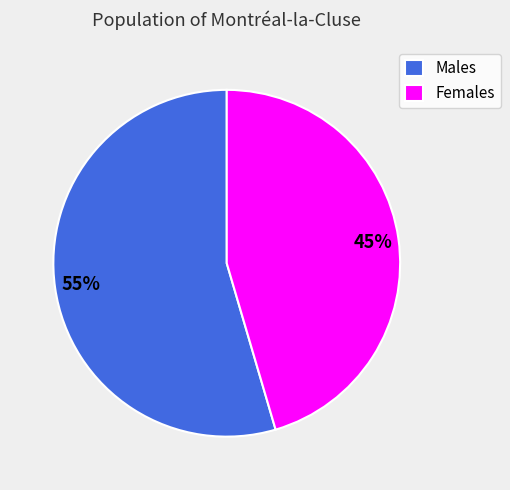

Does any single category account for the majority?

Yes